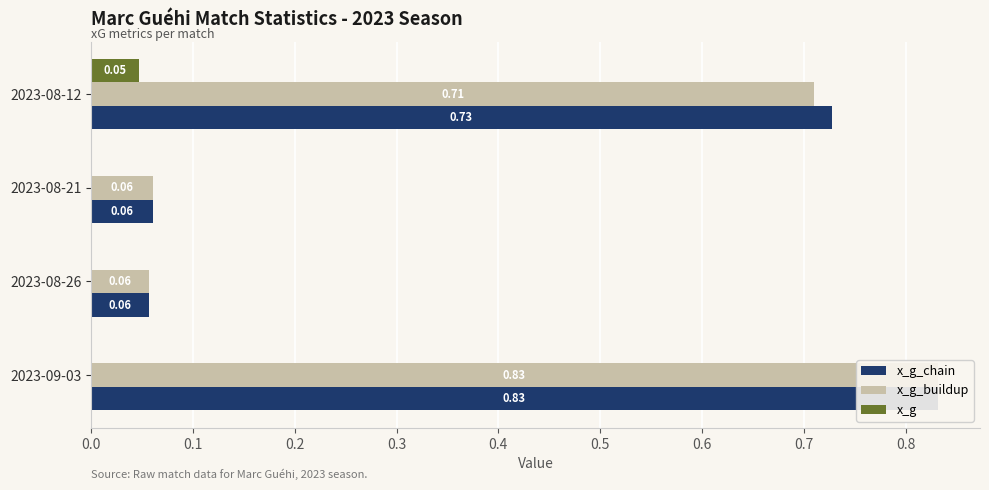

Which series changed the most between 2023-09-03 and 2023-08-26?

x_g_chain